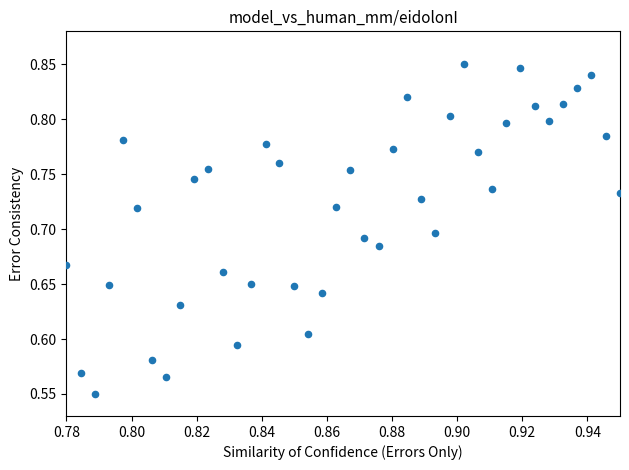

What is the range of Y values (max minus min)?

0.3